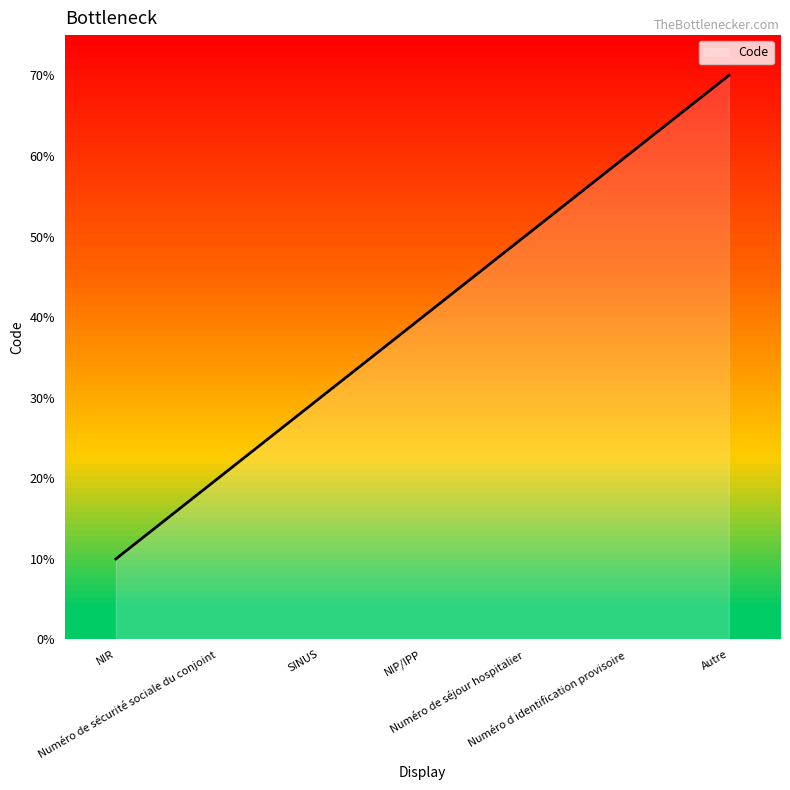

What position from the right is Numéro de séjour hospitalier?

3